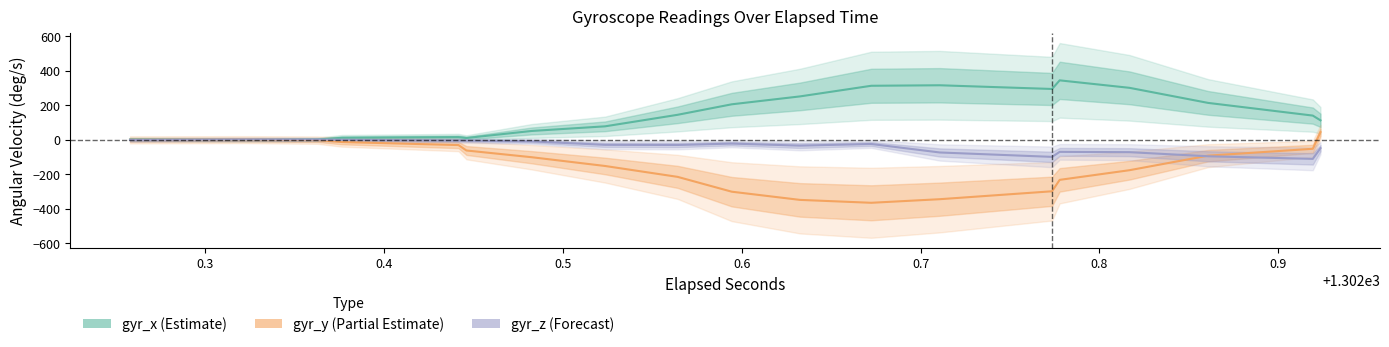

What are all the series names shown in the legend?

gyr_x, gyr_y, gyr_z